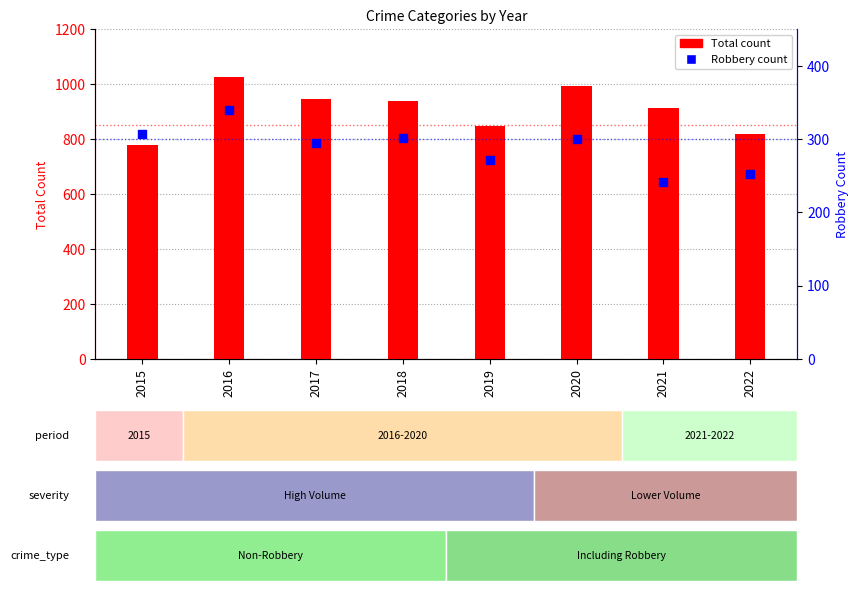

At how many categories does at least one series exceed 445?

8